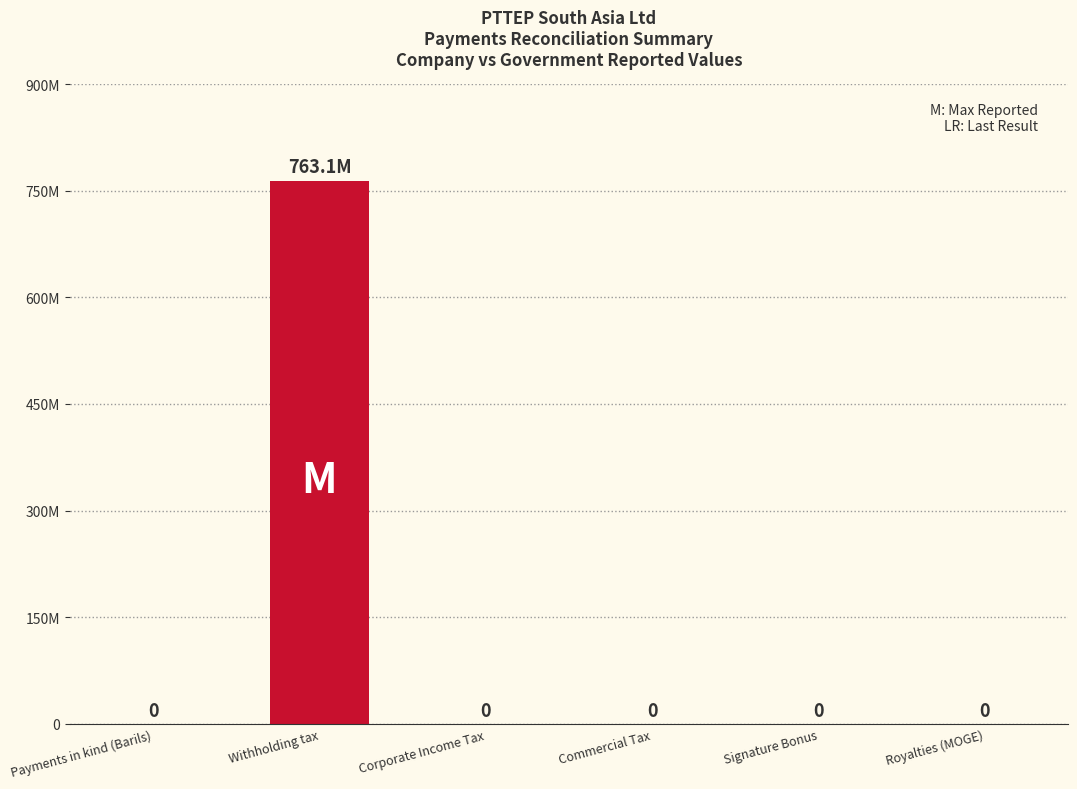

What is the label of the 2nd bar from the right?

Signature Bonus